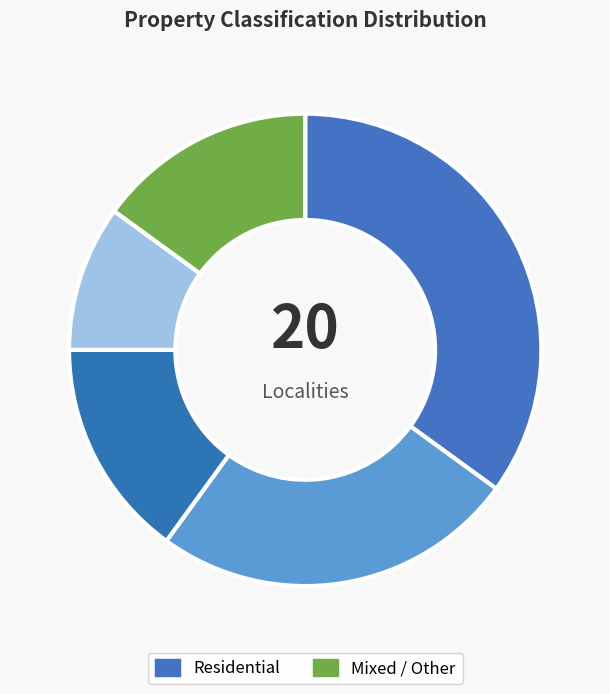

Count the number of slices in the pie.

5